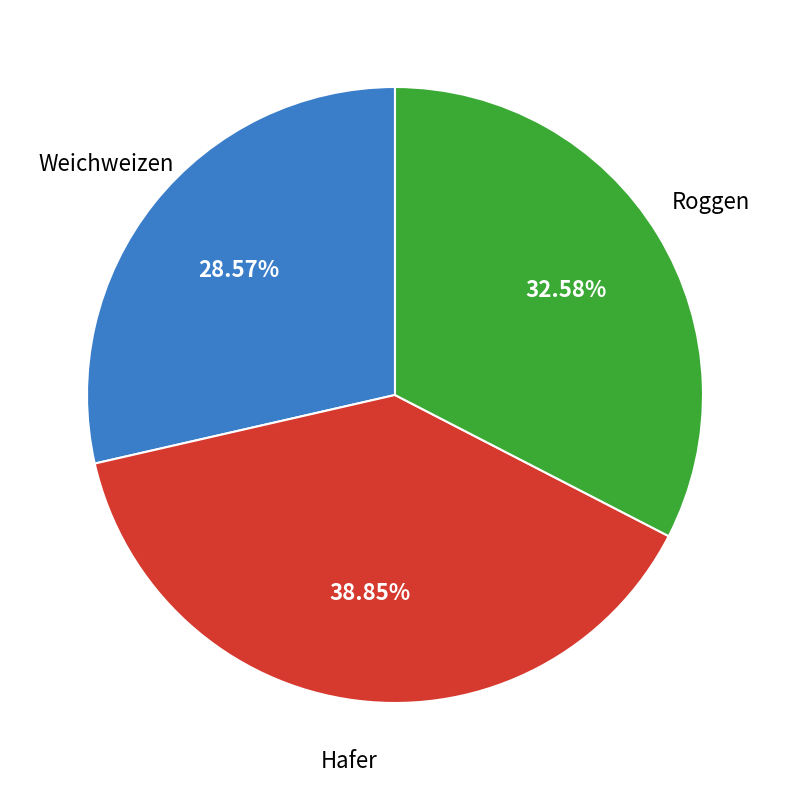

Does any single category account for the majority?

No